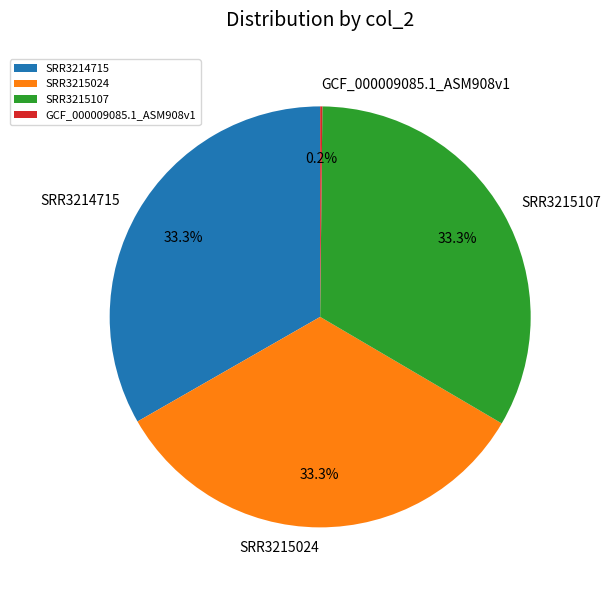

Approximately how many times larger is the value at SRR3215107 compared to SRR3215024?

1.0